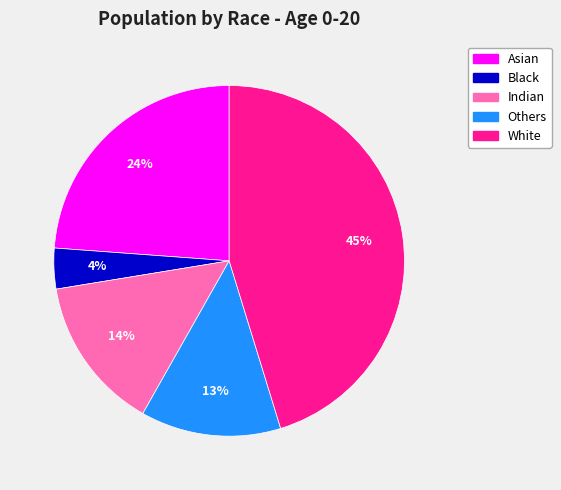

What percentage is the Black slice, to the nearest percent?

4%